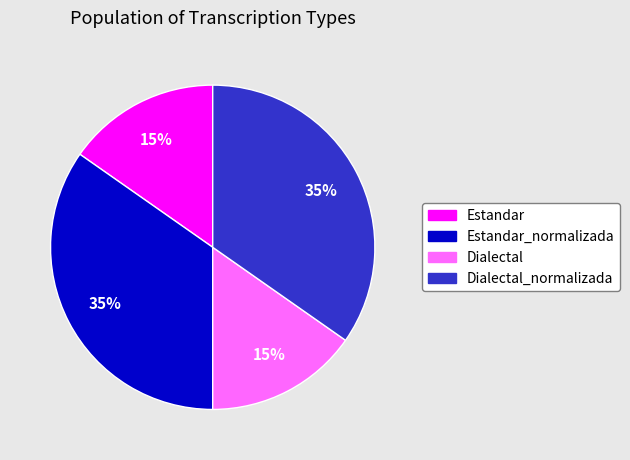

Is there a majority slice in this chart?

No